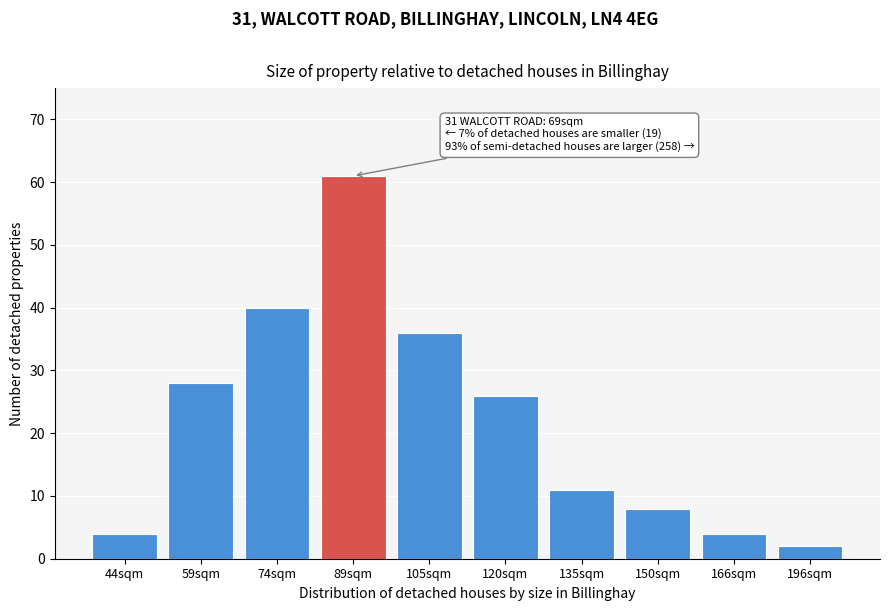

Reading left to right, list all the values displayed in this chart.

44sqm=4	59sqm=28	74sqm=40	89sqm=61	105sqm=36	120sqm=26	135sqm=11	150sqm=8	166sqm=4	196sqm=2